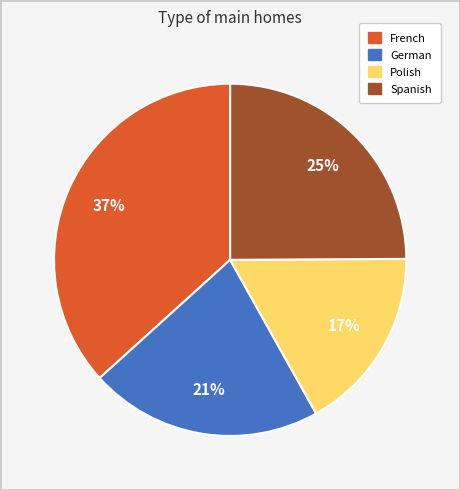

Which slice is the largest?

French